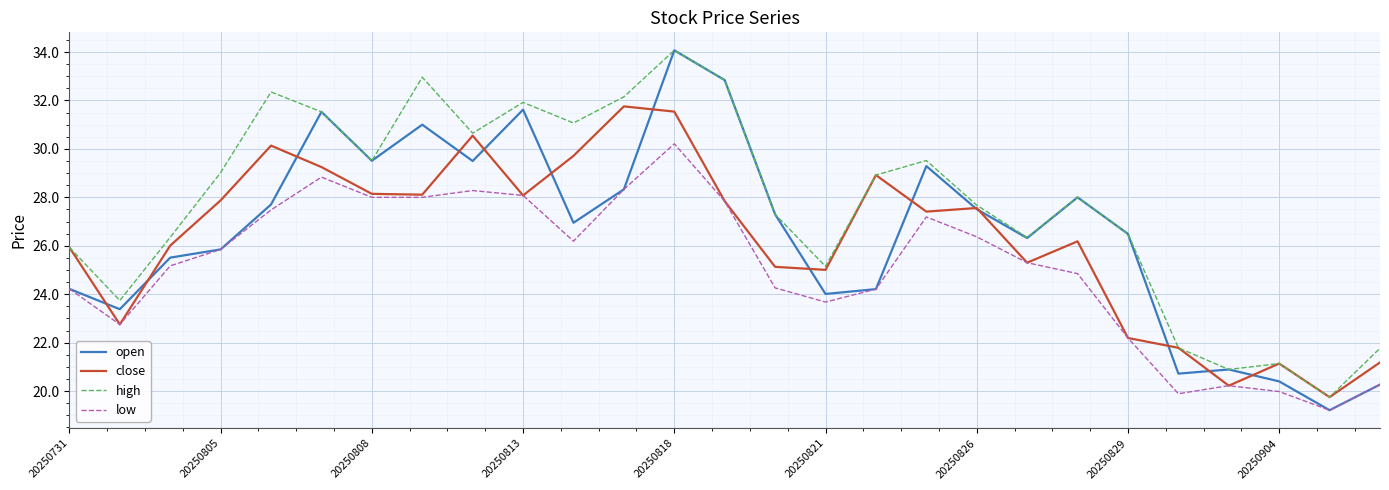

Which series has the largest total across all categories?

high